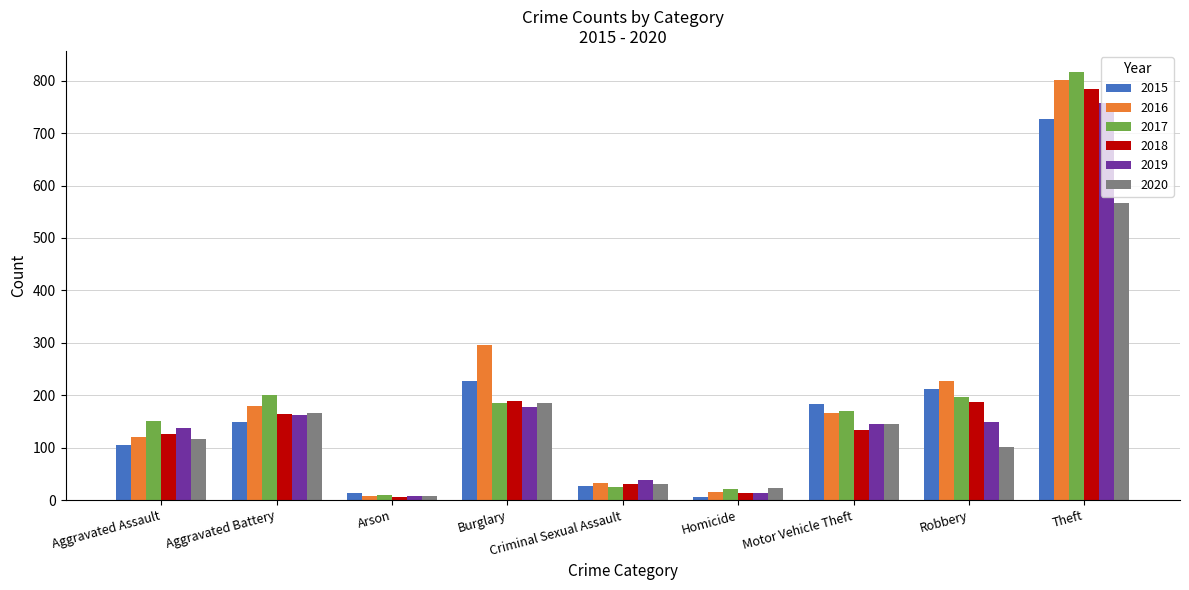

At which category is the sum across all series the highest?

Theft